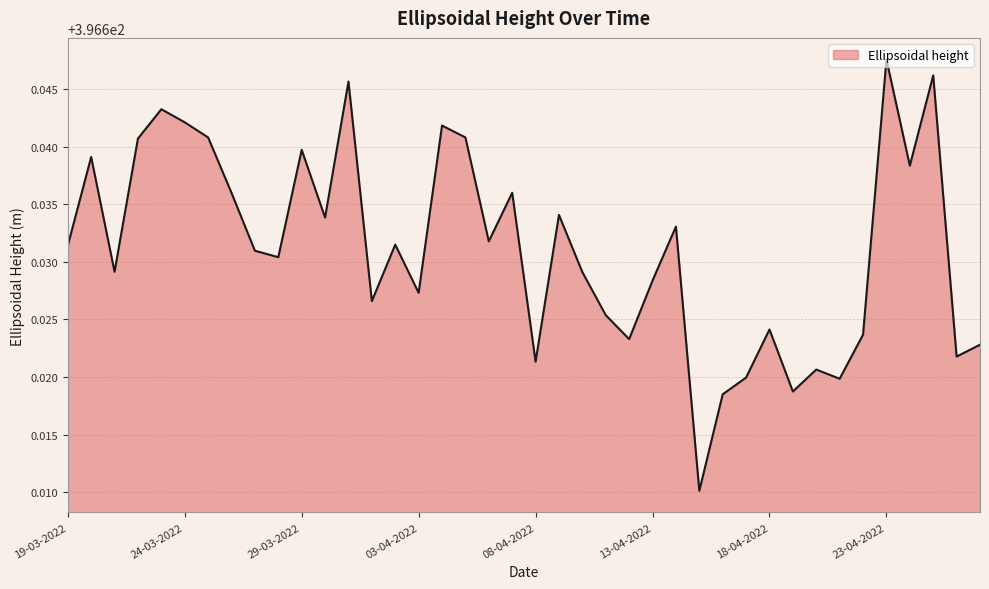

How many lines are shown in the chart?

1